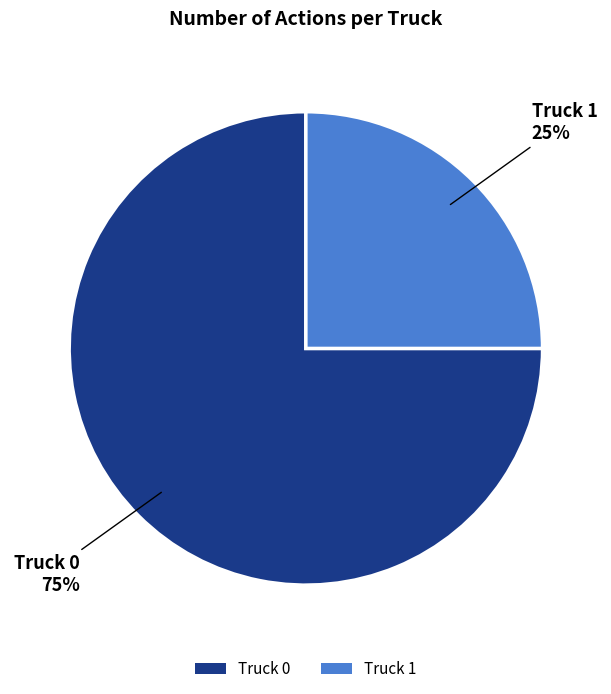

How many segments does this pie chart have?

2